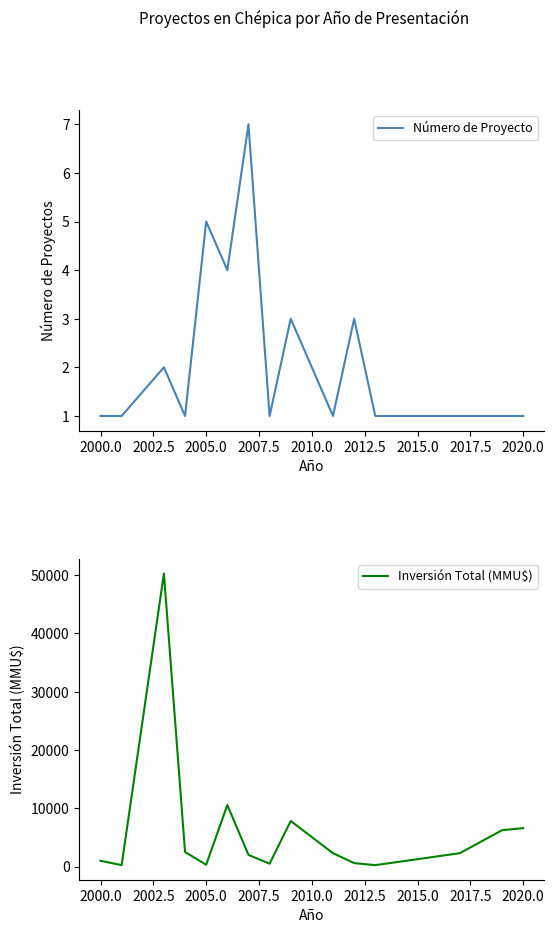

What is the maximum value for Número de Proyecto?

7